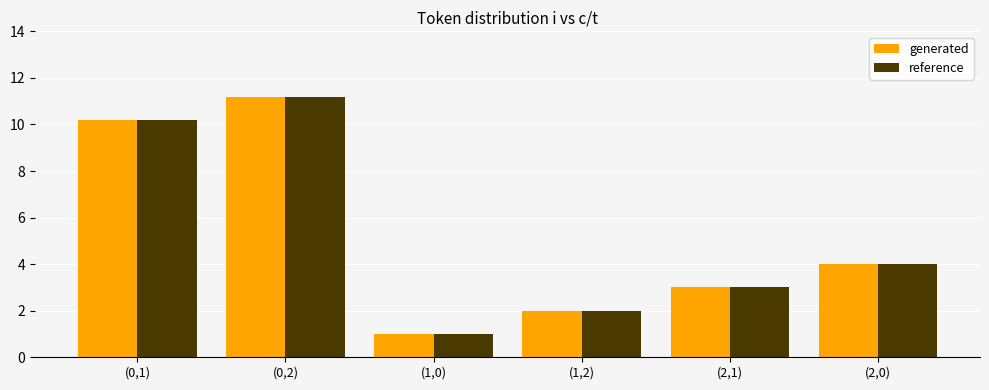

At which category is the sum across all series the highest?

(0,2)